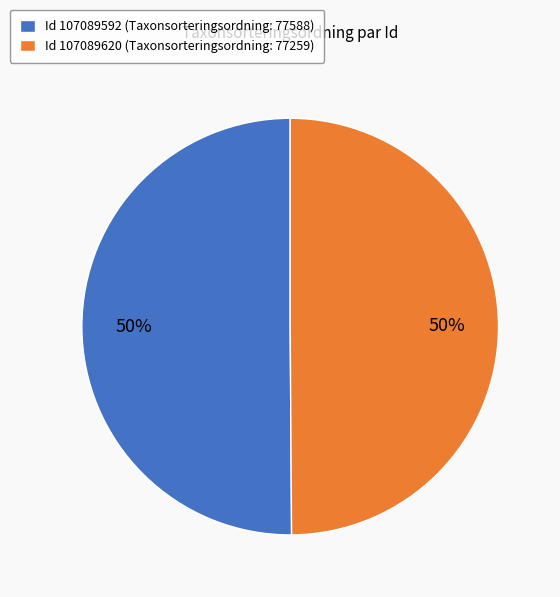

What percentage is the Id 107089620 (Taxonsorteringsordning: 77259) slice, to the nearest percent?

50%